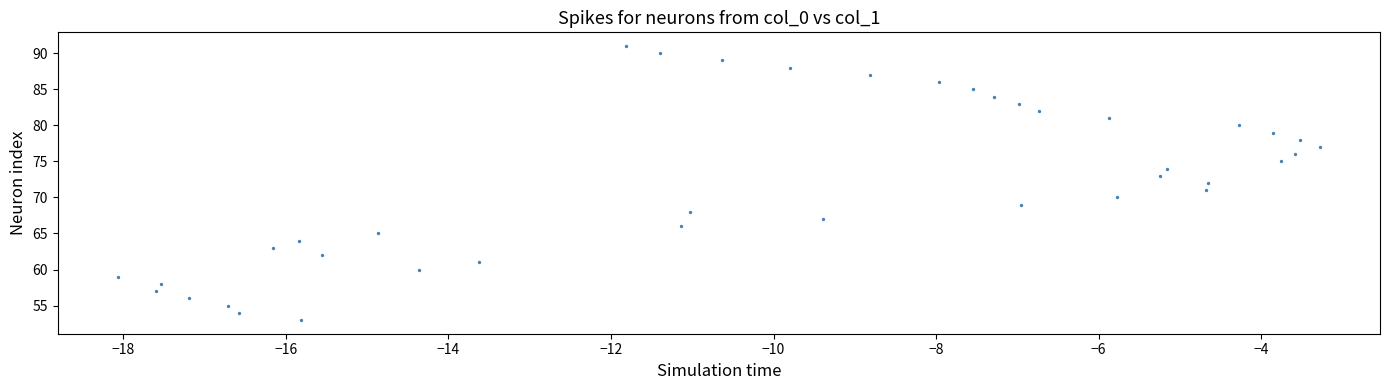

What is the range of Y values (max minus min)?

38